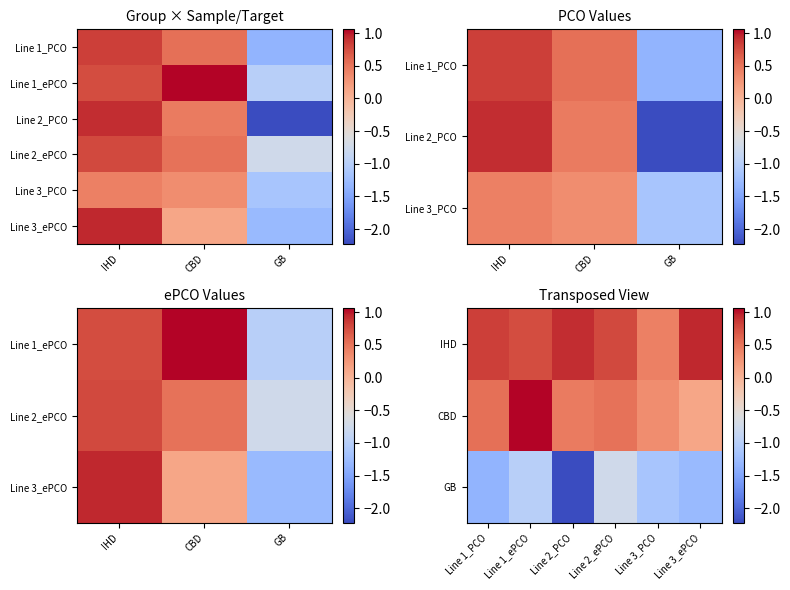

Reading left to right, extract all data points from this chart.

0.8	0.8	0.9	0.8	0.4	0.9	0.5	1.1	0.5	0.5	0.3	0.1	-1.3	-1.0	-2.2	-0.7	-1.1	-1.3